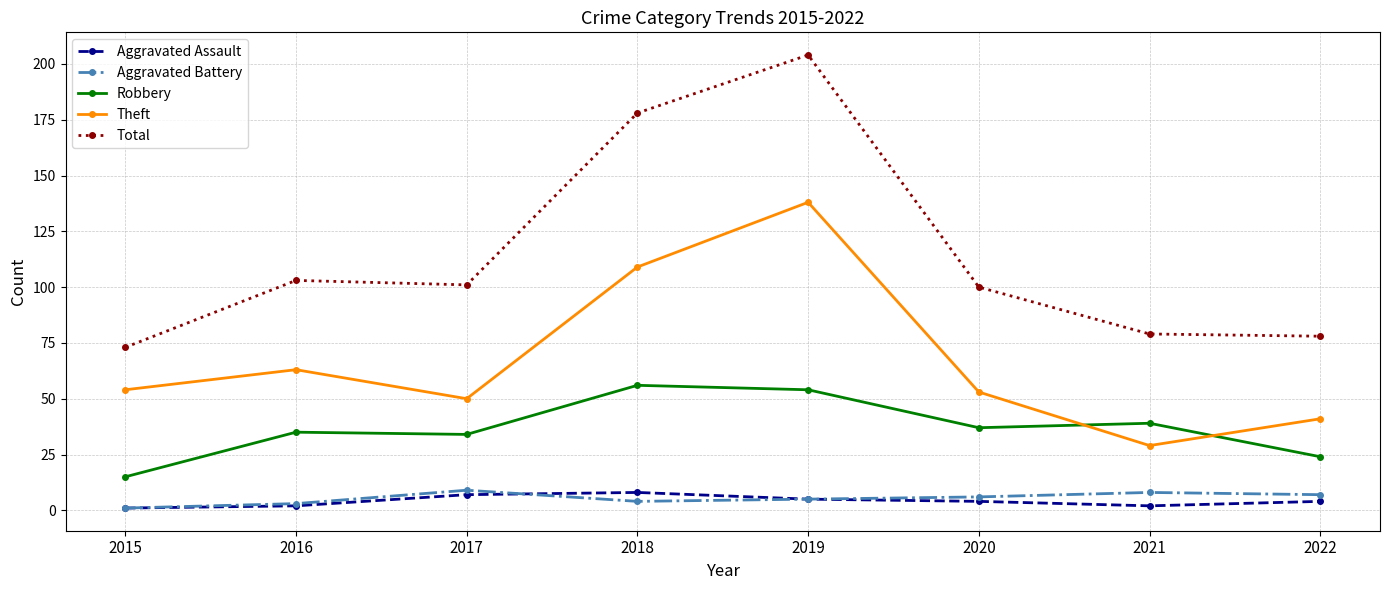

Count the number of categories in the chart.

8